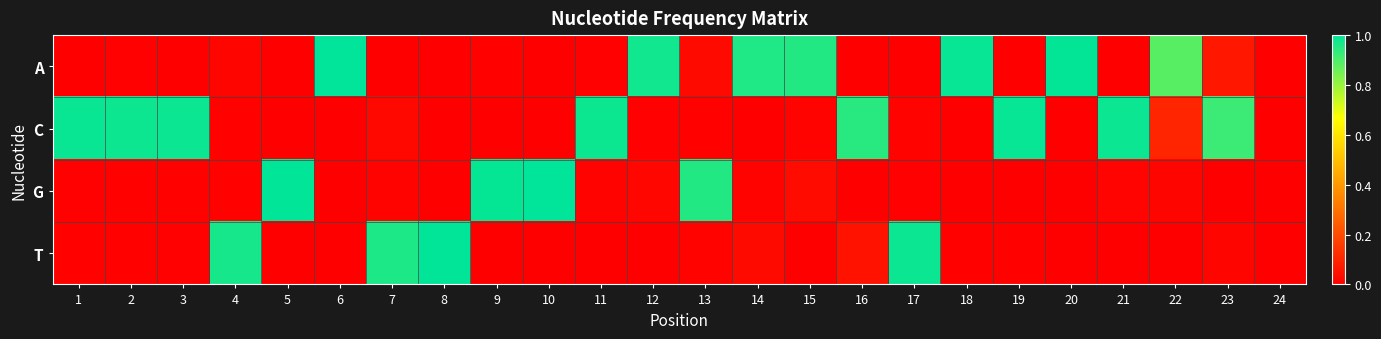

Reading left to right, extract all data points from this chart.

A: 1=0.0	2=0.0	3=0.0	4=0.0	5=0.0	6=1.0	7=0.0	8=0.0	9=0.0	10=0.0	11=0.0	12=1.0	13=0.0	14=1.0	15=1.0	16=0.0	17=0.0	18=1.0	19=0.0	20=1.0	21=0.0	22=0.9	23=0.1	24=0.0
C: 1=1.0	2=1.0	3=1.0	4=0.0	5=0.0	6=0.0	7=0.0	8=0.0	9=0.0	10=0.0	11=1.0	12=0.0	13=0.0	14=0.0	15=0.0	16=0.9	17=0.0	18=0.0	19=1.0	20=0.0	21=1.0	22=0.1	23=0.9	24=0.0
G: 1=0.0	2=0.0	3=0.0	4=0.0	5=1.0	6=0.0	7=0.0	8=0.0	9=1.0	10=1.0	11=0.0	12=0.0	13=1.0	14=0.0	15=0.0	16=0.0	17=0.0	18=0.0	19=0.0	20=0.0	21=0.0	22=0.0	23=0.0	24=0.0
T: 1=0.0	2=0.0	3=0.0	4=1.0	5=0.0	6=0.0	7=1.0	8=1.0	9=0.0	10=0.0	11=0.0	12=0.0	13=0.0	14=0.0	15=0.0	16=0.1	17=1.0	18=0.0	19=0.0	20=0.0	21=0.0	22=0.0	23=0.0	24=0.0